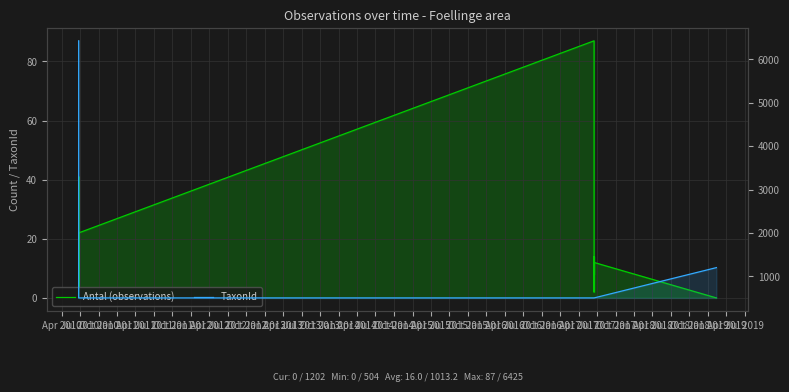

What are all the series names shown in the legend?

Antal (observations), TaxonId